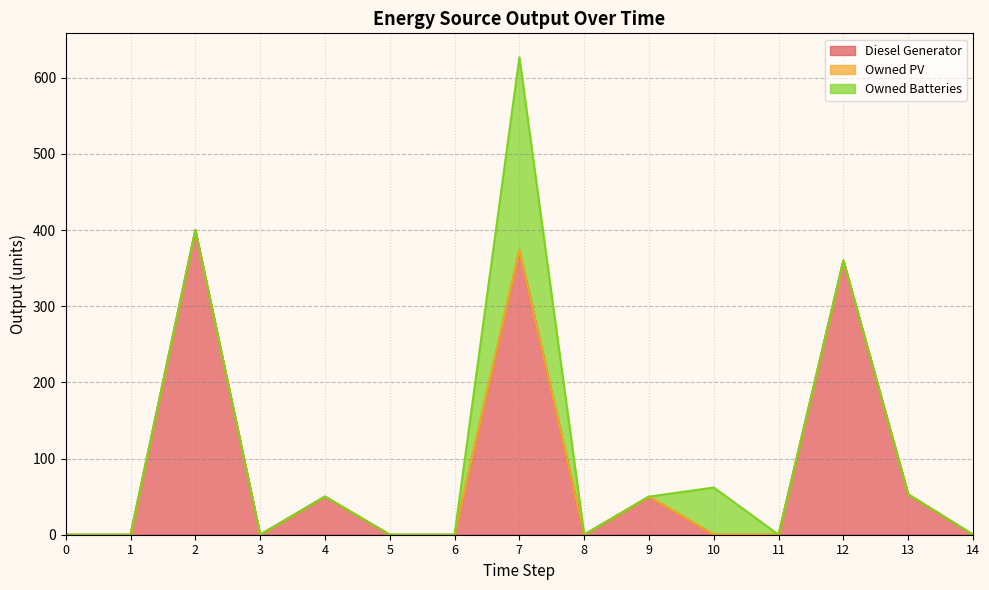

Does the chart have visible grid lines?

Yes